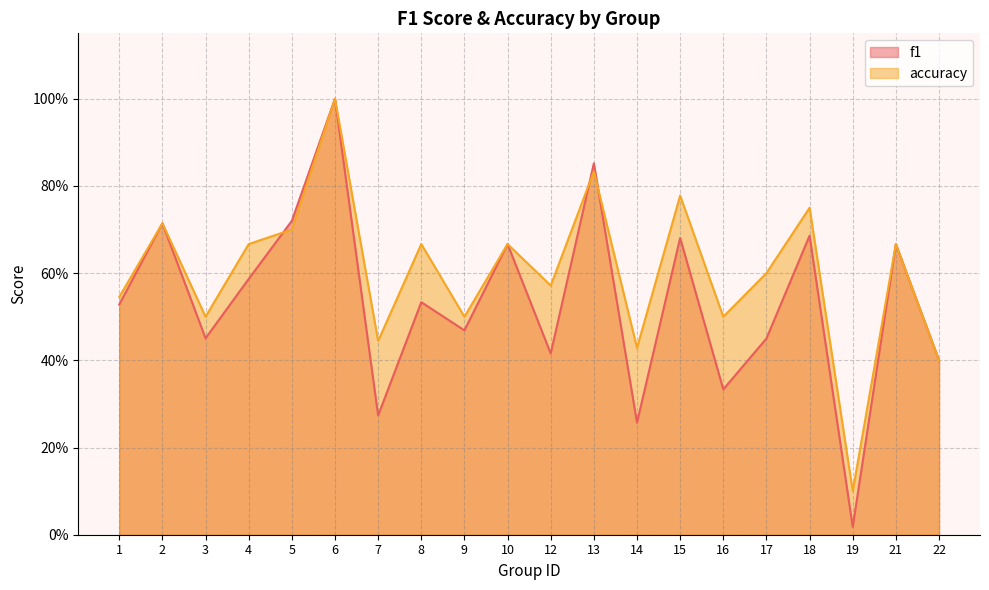

Which category has the highest value in the accuracy series?

6